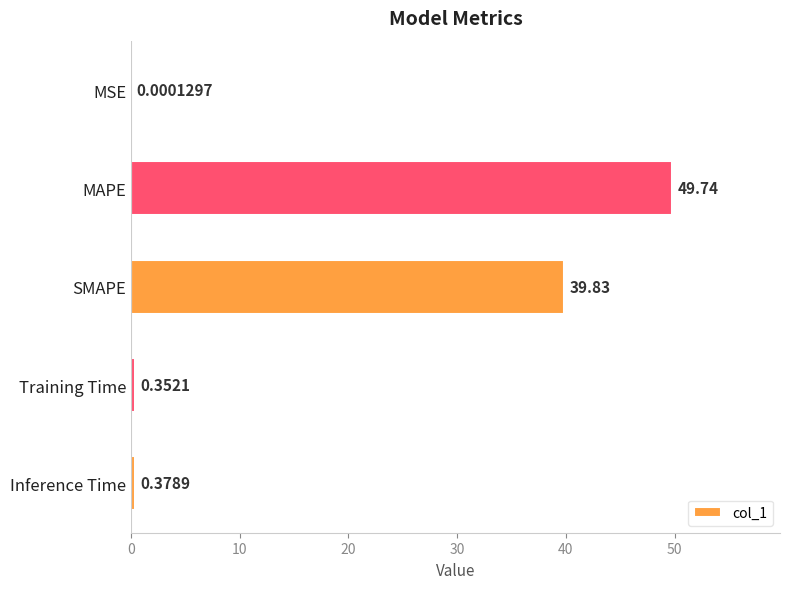

Where is the data nearest to the value 24?

SMAPE